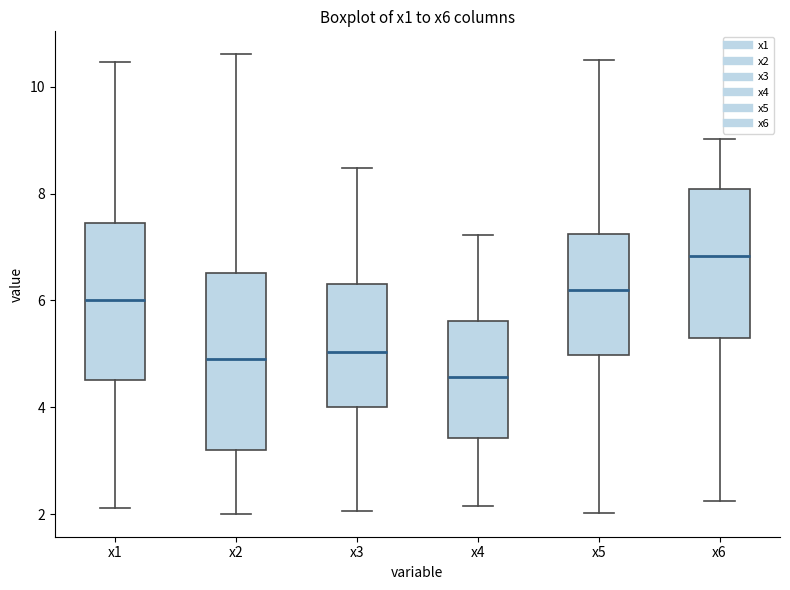

Reading left to right, transcribe this box plot: for each box, give where its median line is, the range the box spans, and where its two whiskers end, as read against the y-axis. The values are not printed on the chart, so give them approximately, as read against the axis.

x1: median 6.0, box 4.6 to 7.4, whiskers 2.2 to 10.4
x2: median 5.0, box 3.2 to 6.6, whiskers 2.0 to 10.6
x3: median 5.0, box 4.0 to 6.4, whiskers 2.0 to 8.4
x4: median 4.6, box 3.4 to 5.6, whiskers 2.2 to 7.2
x5: median 6.2, box 5.0 to 7.2, whiskers 2.0 to 10.4
x6: median 6.8, box 5.4 to 8.0, whiskers 2.2 to 9.0